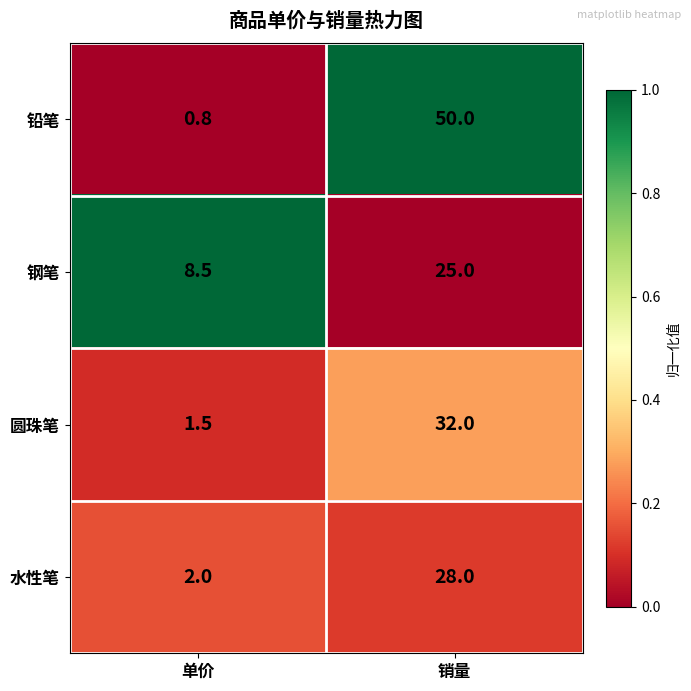

How many data points does each series have?

2